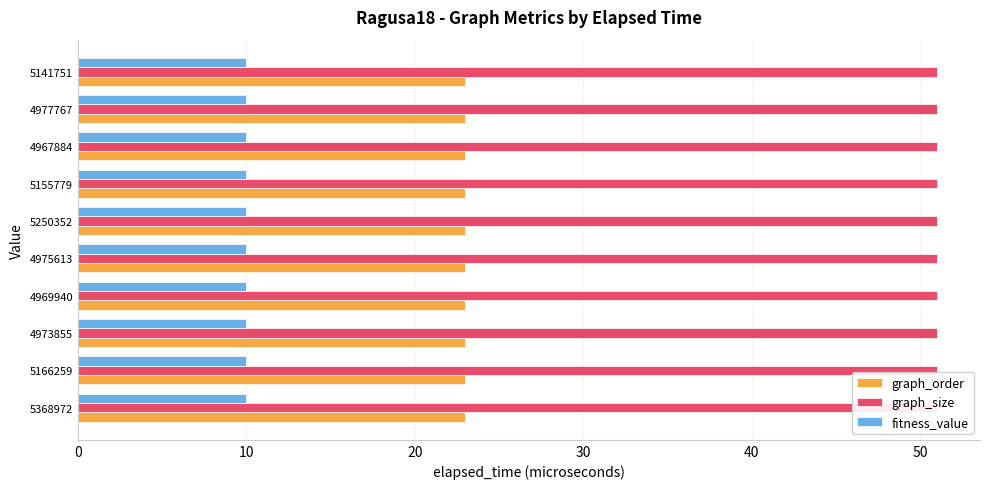

The value of fitness_value at 4973855 is 10. True or false?

True